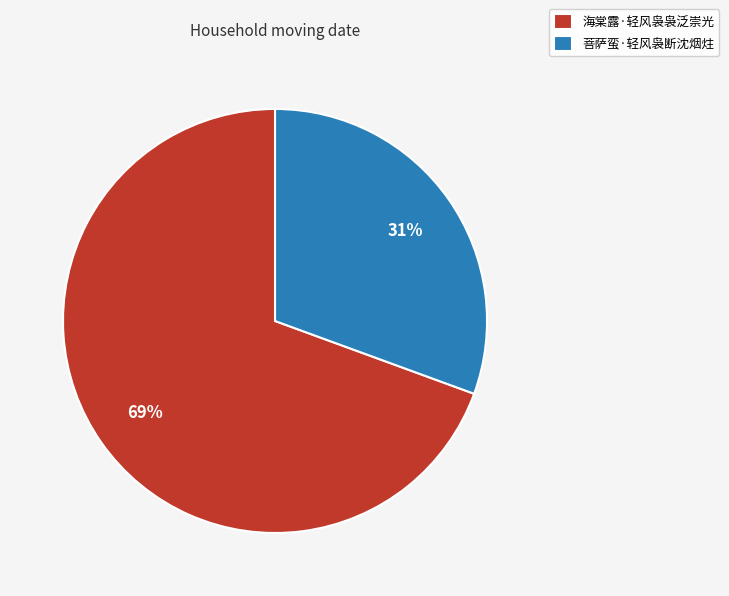

Rank the categories by value from lowest to highest.

菩萨蛮·轻风袅断沈烟炷, 海棠露·轻风袅袅泛崇光